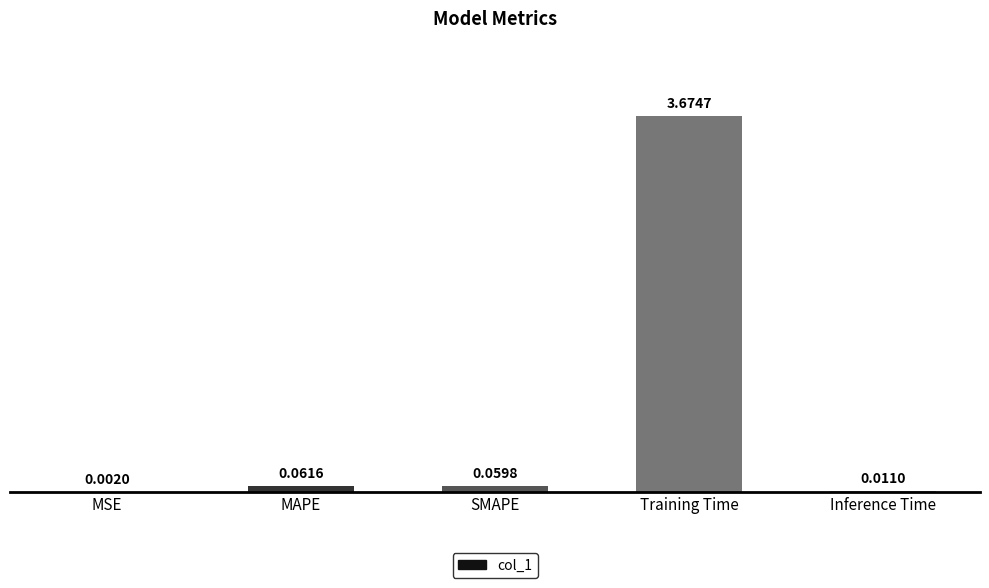

What is the sum of all values?

3.8